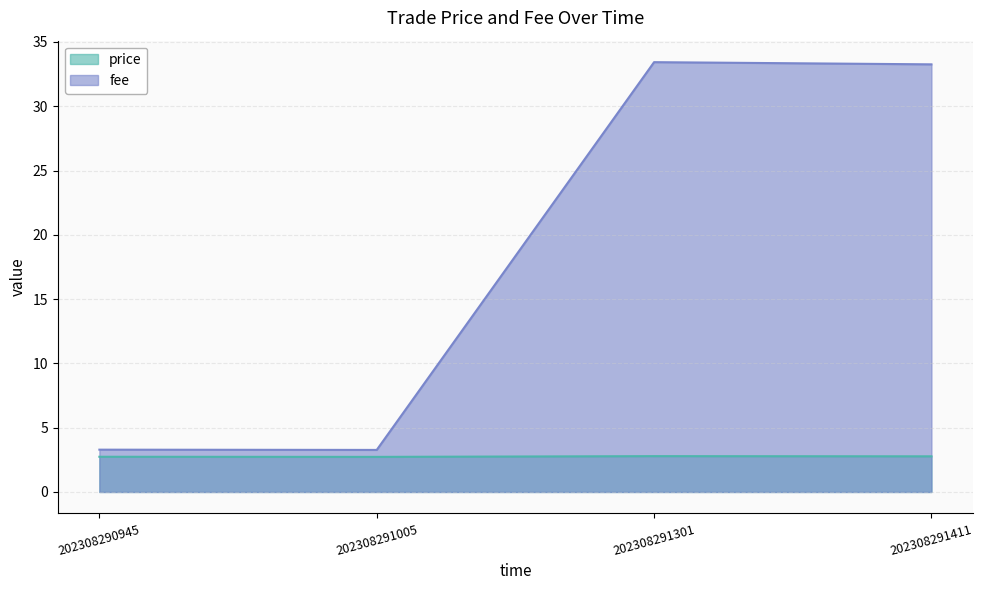

Is the value of fee at 202308290945 greater than the value of price at 202308291411?

Yes